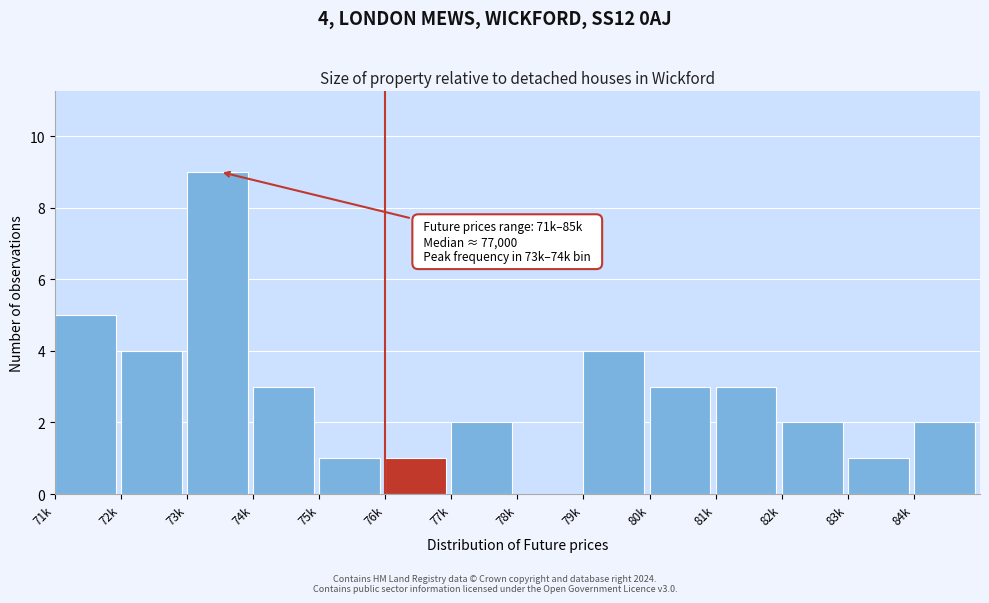

Reading left to right, transcribe all the data shown in this chart.

71k=5	72k=4	73k=9	74k=3	75k=1	76k=1	77k=2	78k=0	79k=4	80k=3	81k=3	82k=2	83k=1	84k=2